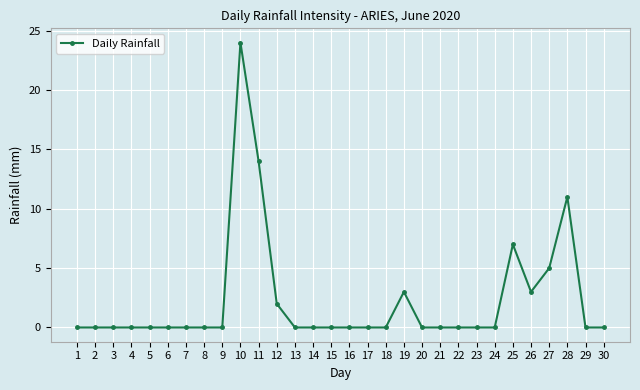

The value at 19 is 3. True or false?

True